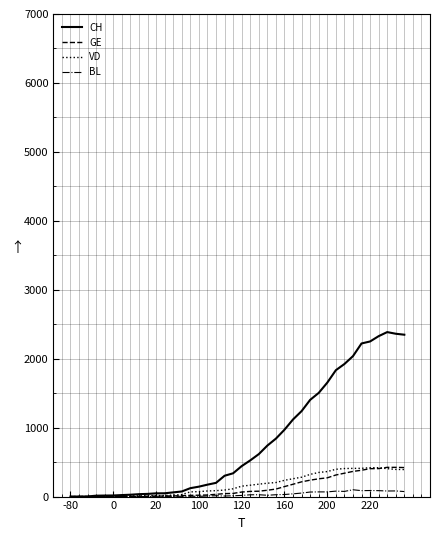

Which series has the largest range (max minus min)?

CH